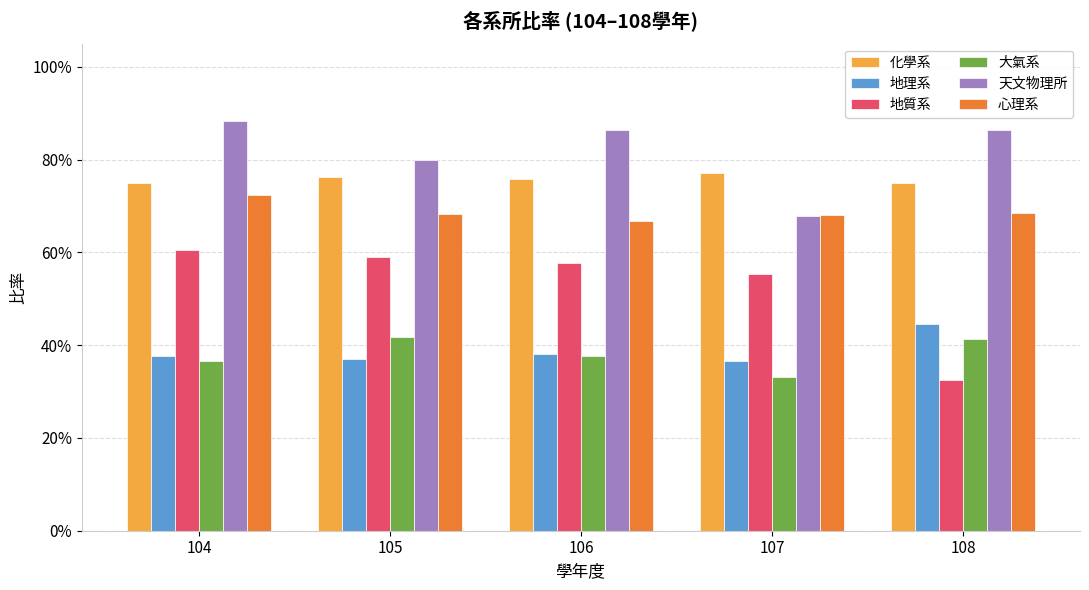

At how many categories does at least one series exceed 0?

5